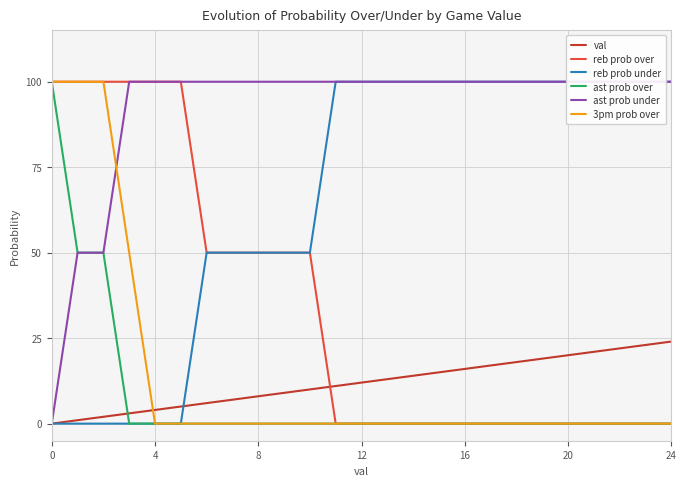

True or false: 3pm prob over and val intersect in this chart.

True